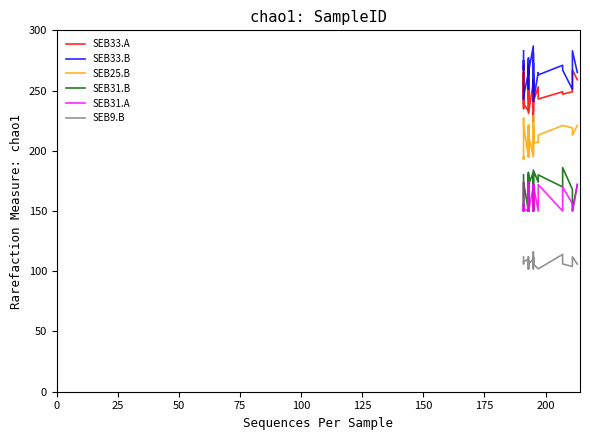

True or false: SEB9.B and SEB31.A intersect in this chart.

False